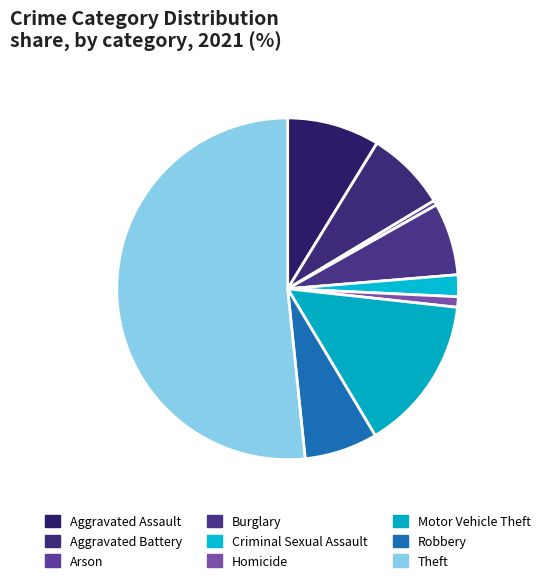

Count the number of slices in the pie.

9